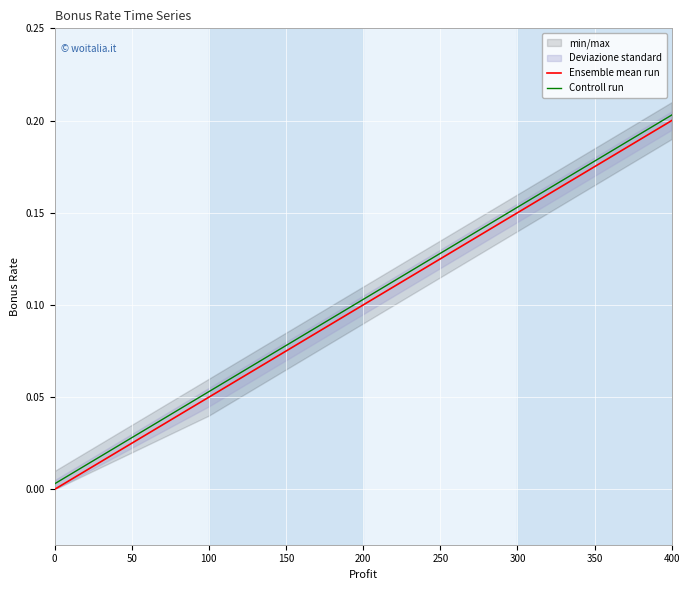

How many lines are shown in the chart?

2